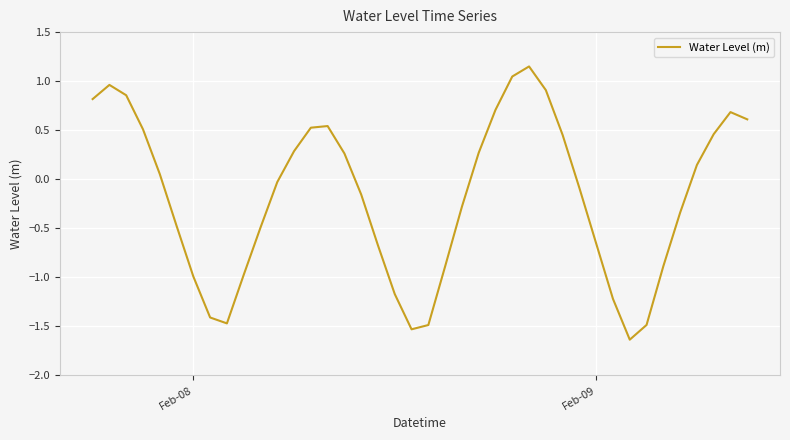

How many lines are shown in the chart?

1